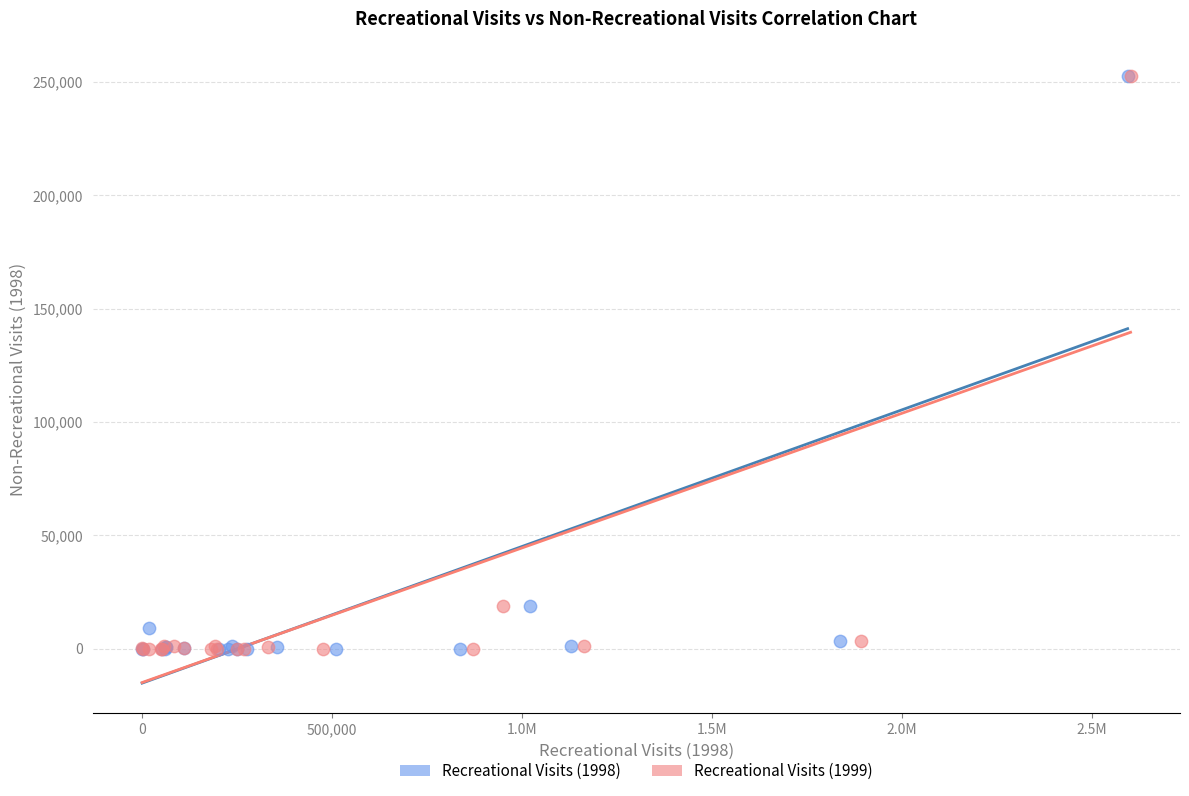

What are all the series names shown in the legend?

Recreational Visits (1998), Recreational Visits (1999)